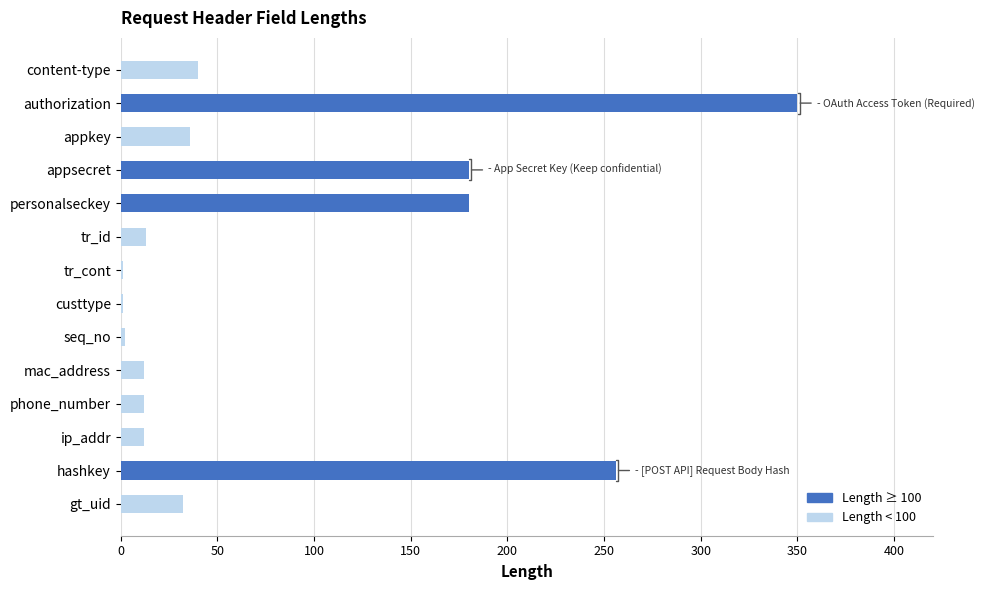

What is the greatest value displayed?

350